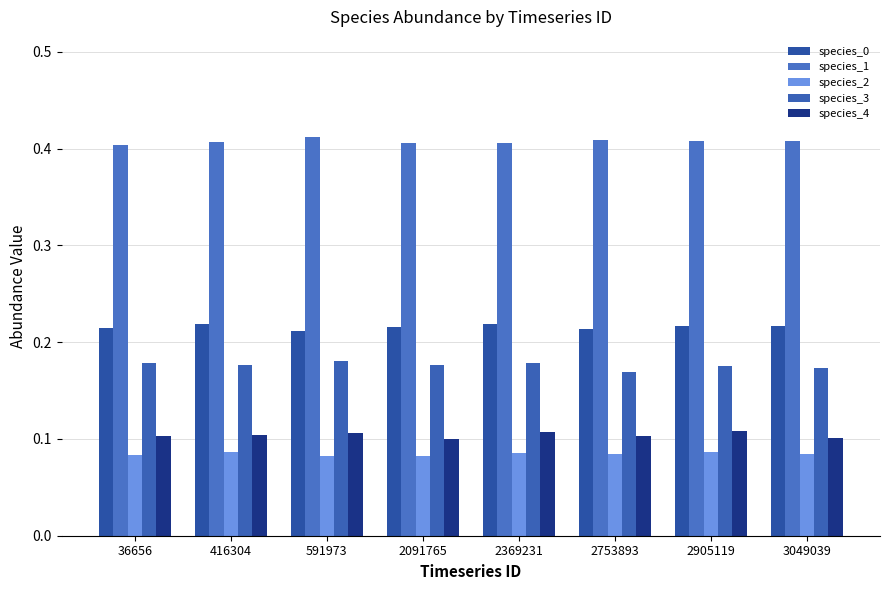

How many data points does each series have?

8